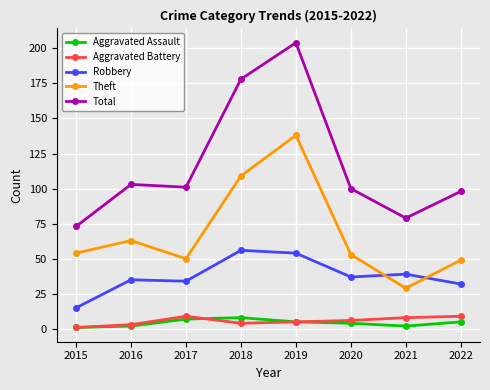

Reading left to right, extract all data points from this chart.

Aggravated Assault: 2015=1	2016=2	2017=7	2018=8	2019=5	2020=4	2021=2	2022=5
Aggravated Battery: 2015=1	2016=3	2017=9	2018=4	2019=5	2020=6	2021=8	2022=9
Robbery: 2015=15	2016=35	2017=34	2018=56	2019=54	2020=37	2021=39	2022=32
Theft: 2015=54	2016=63	2017=50	2018=109	2019=138	2020=53	2021=29	2022=49
Total: 2015=73	2016=103	2017=101	2018=178	2019=204	2020=100	2021=79	2022=98